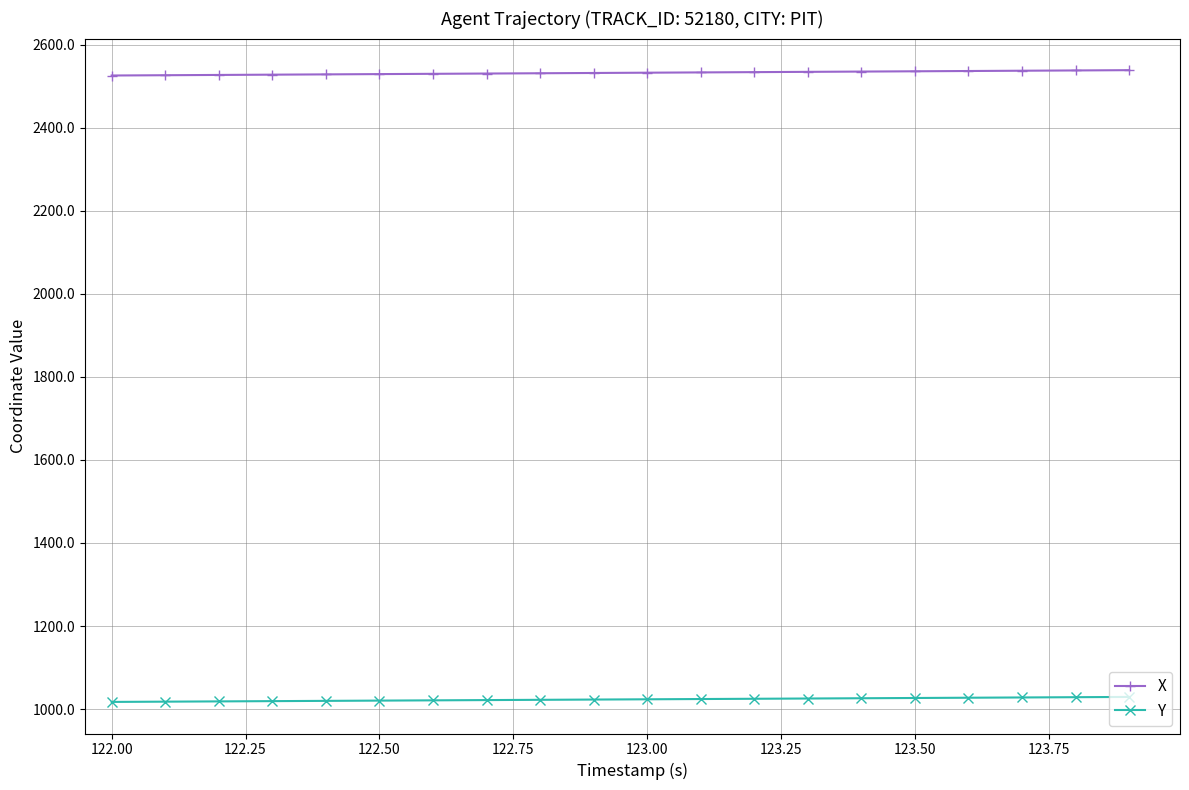

Which series has the largest total across all categories?

X